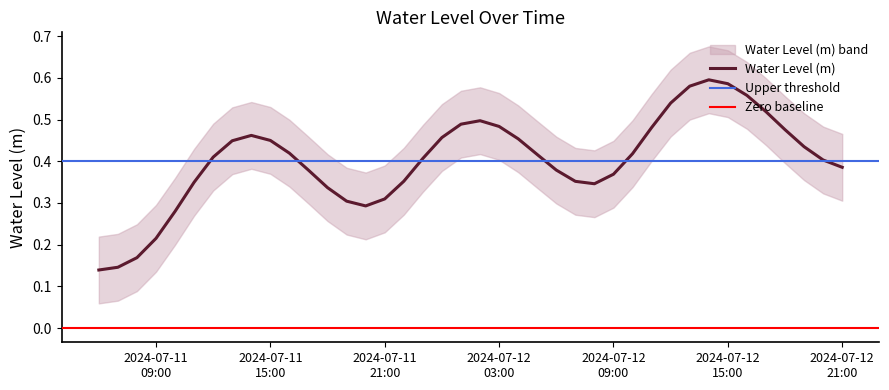

How many interior local peaks (higher than both neighbors) does the data have?

3